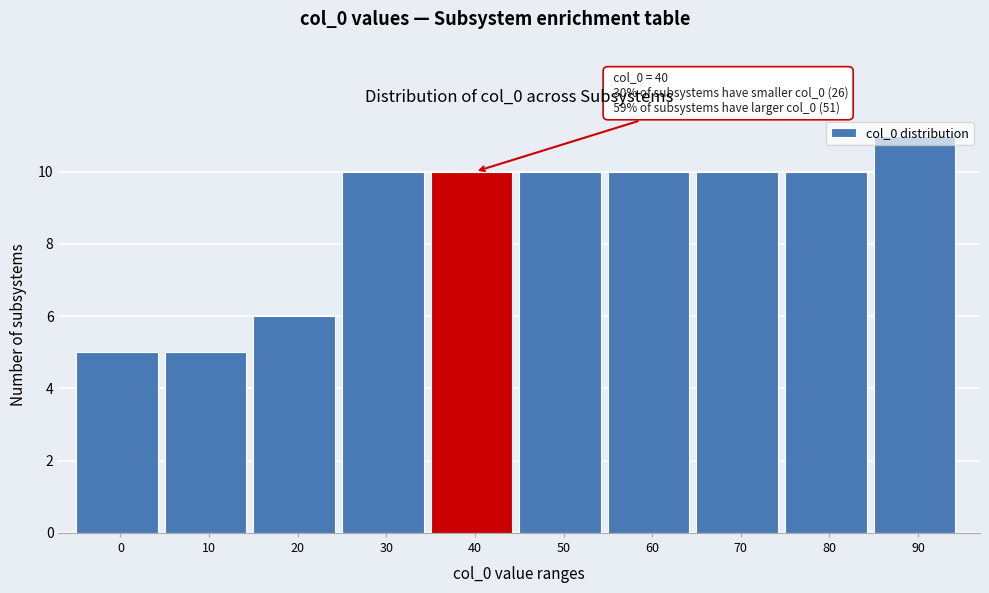

What is the minimum value shown in the chart?

5